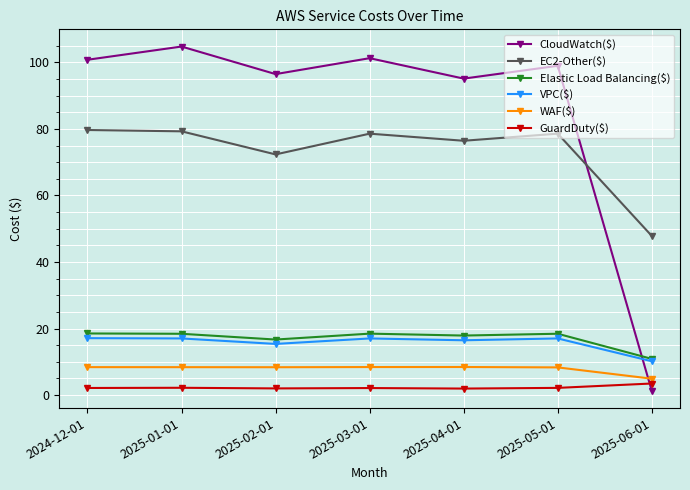

Which series has the widest spread of values?

CloudWatch($)